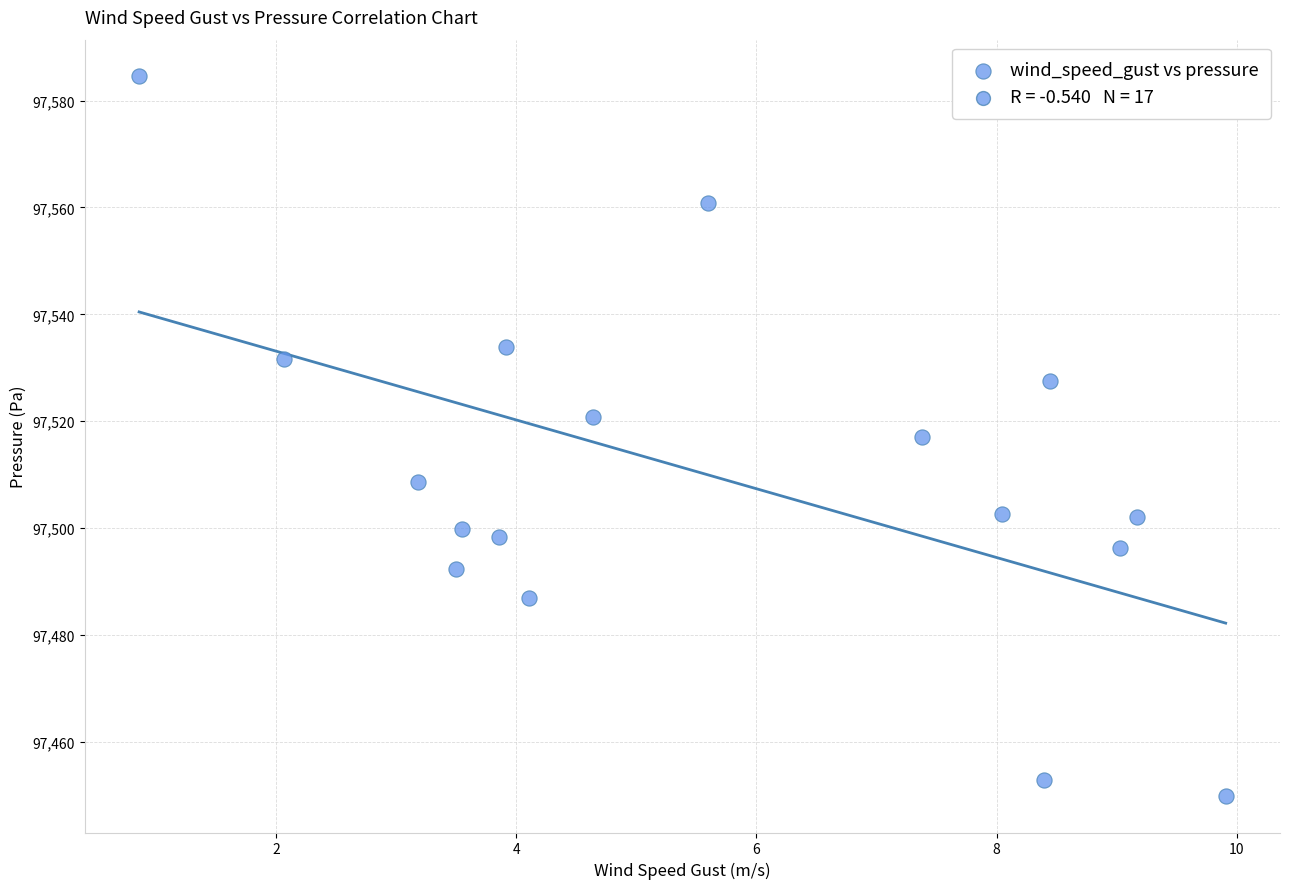

What is the range of X values (max minus min)?

9.0